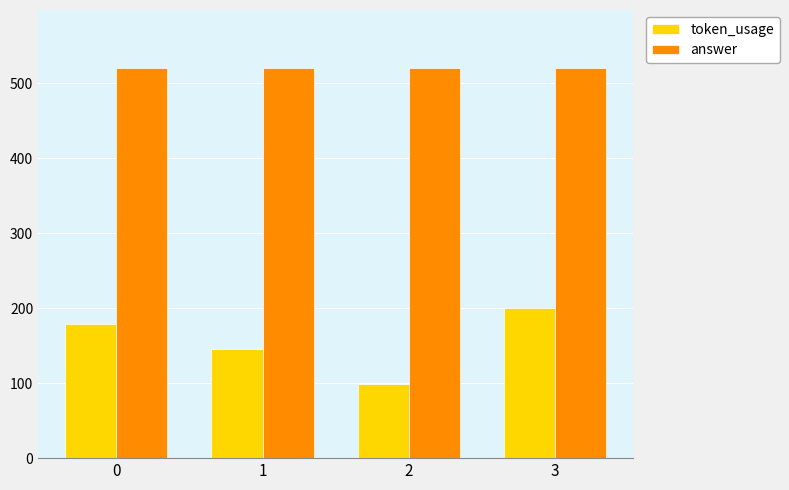

Which category has the lowest value across all series?

2